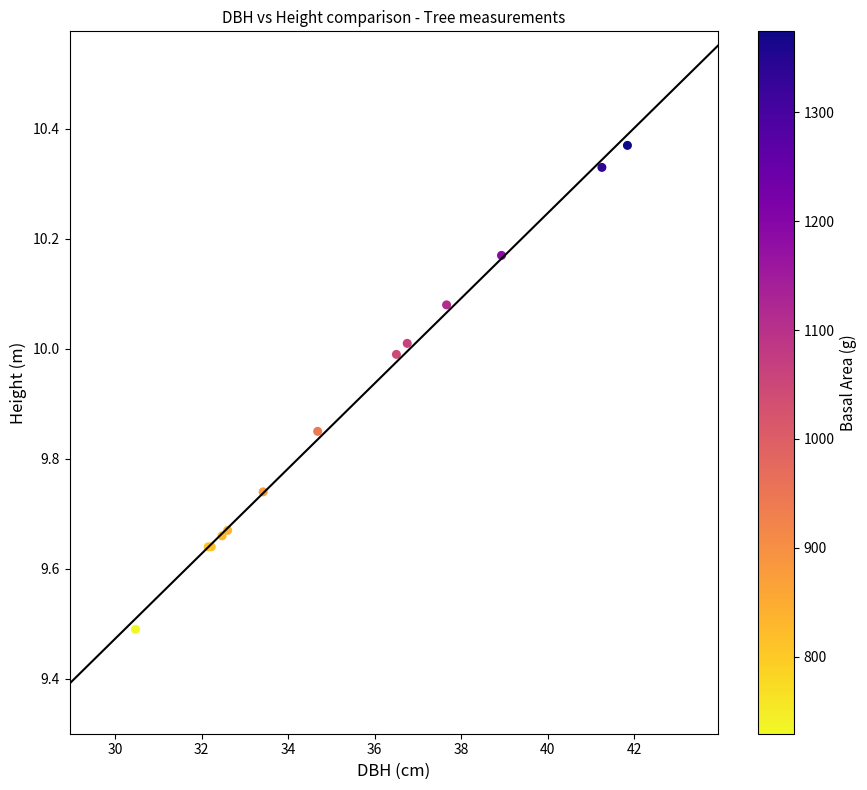

What Y value in the scatter plot is closest to 9?

9.5